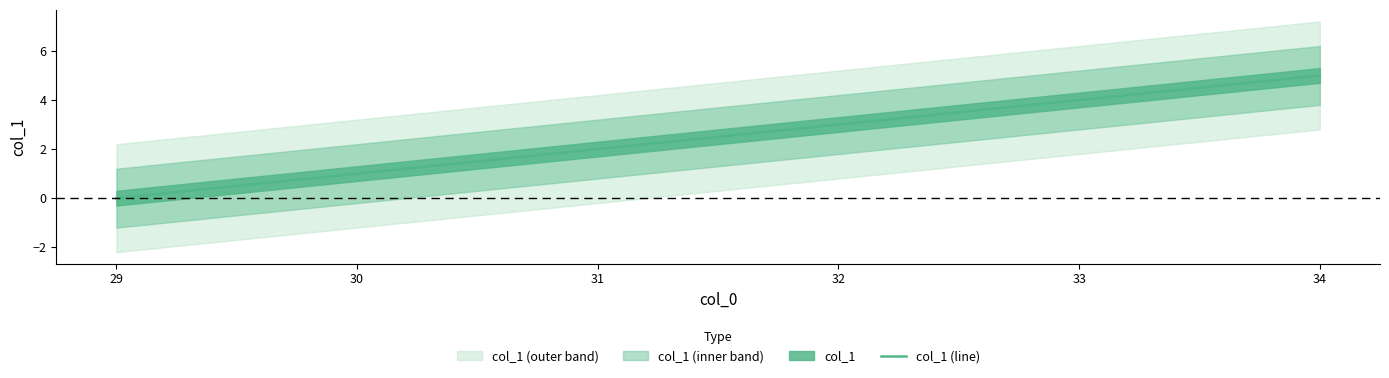

How many lines are shown in the chart?

1